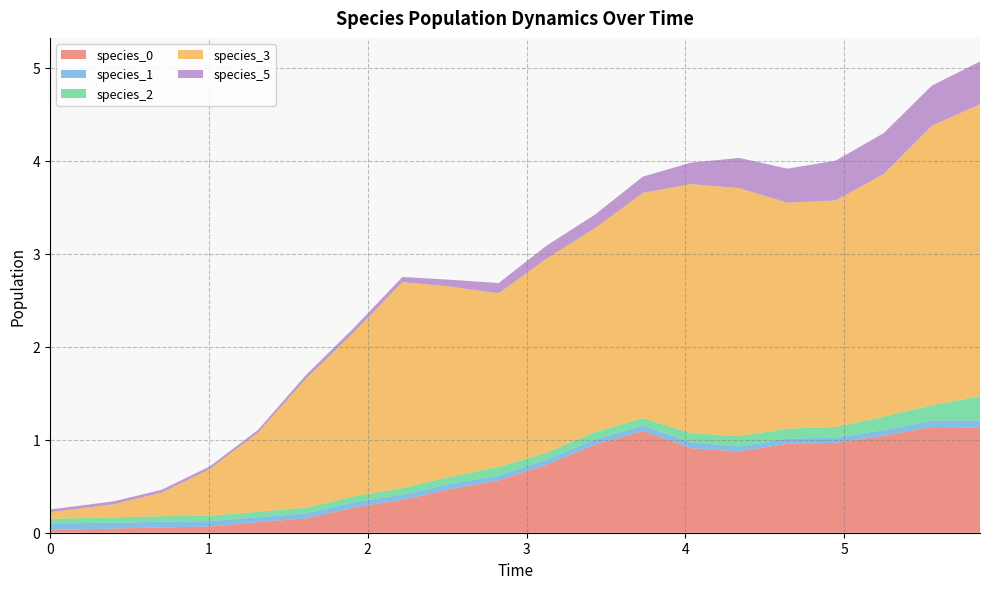

Reading left to right, transcribe all the data shown in this chart.

species_0: 0.0	0.0	0.1	0.1	0.1	0.2	0.3	0.4	0.5	0.6	0.7	0.9	1.1	0.9	0.9	1.0	1.0	1.0	1.1	1.1
species_1: 0.1	0.1	0.1	0.1	0.1	0.1	0.1	0.1	0.1	0.1	0.1	0.1	0.1	0.1	0.1	0.1	0.1	0.1	0.1	0.1
species_2: 0.1	0.1	0.1	0.1	0.1	0.1	0.1	0.1	0.1	0.1	0.1	0.1	0.1	0.1	0.1	0.1	0.1	0.1	0.2	0.3
species_3: 0.1	0.1	0.3	0.5	0.9	1.4	1.8	2.2	2.0	1.9	2.1	2.2	2.4	2.7	2.7	2.4	2.4	2.6	3.0	3.1
species_5: 0.0	0.0	0.0	0.0	0.0	0.0	0.0	0.1	0.1	0.1	0.1	0.1	0.2	0.2	0.3	0.4	0.4	0.4	0.4	0.5